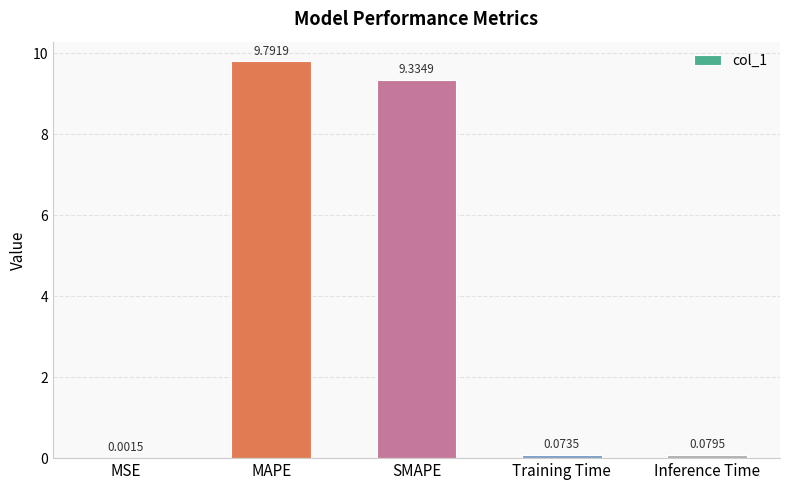

Where is the data nearest to the value 4?

Inference Time